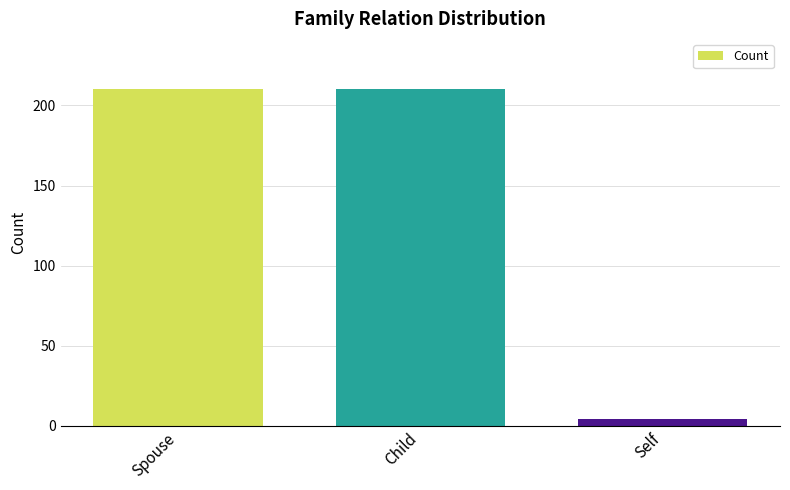

How many values are below 210?

1